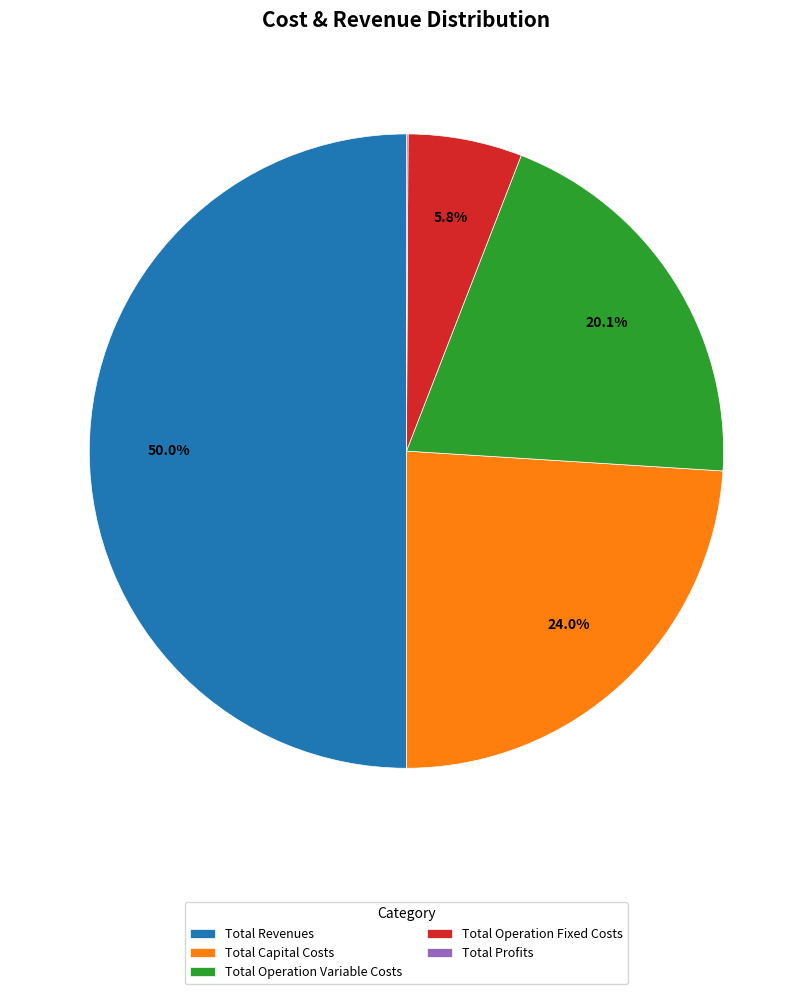

Between Total Capital Costs and Total Operation Fixed Costs, which is larger?

Total Capital Costs